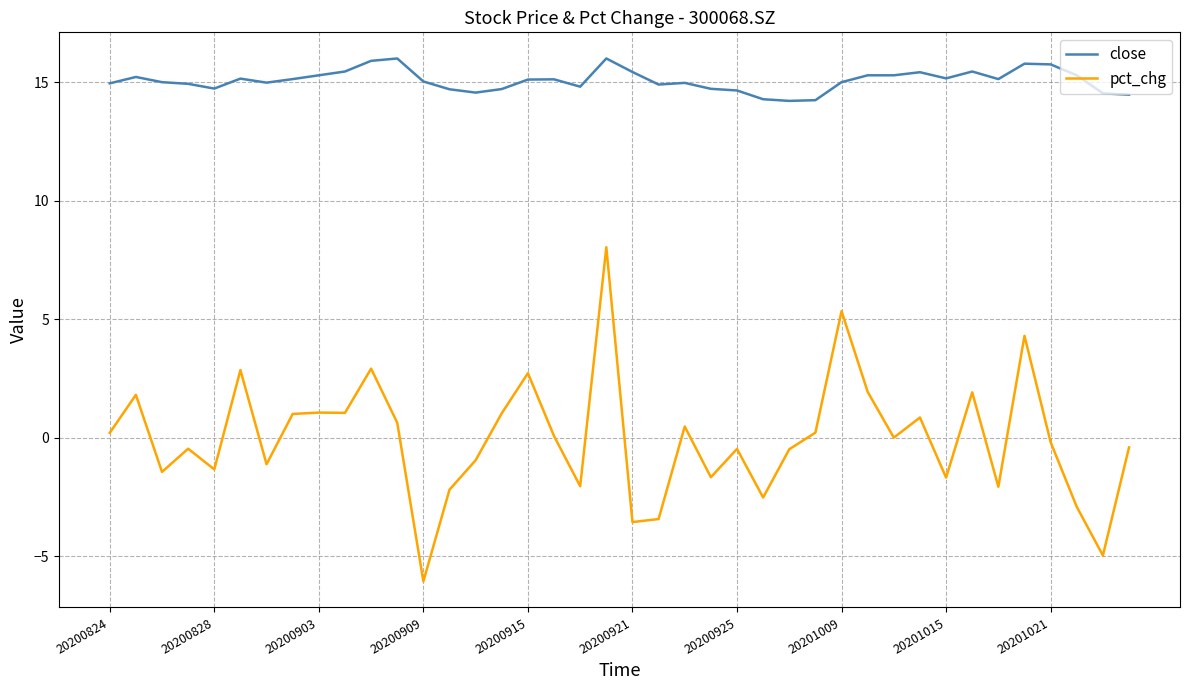

Rank the series by their maximum value, from lowest to highest.

pct_chg, close